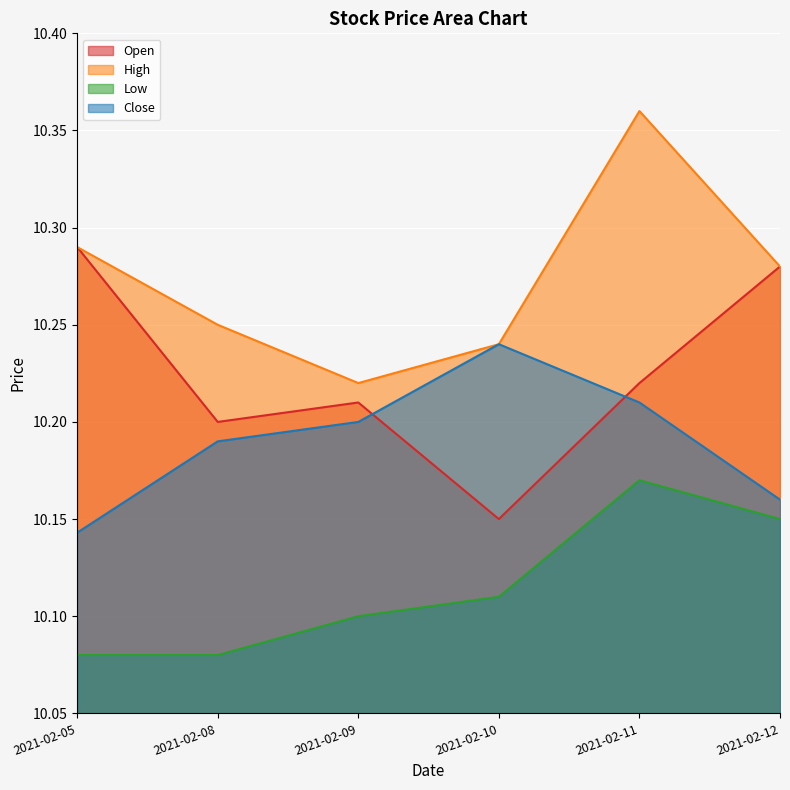

What is the difference between the Close values at 2021-02-05 and 2021-02-09?

0.1